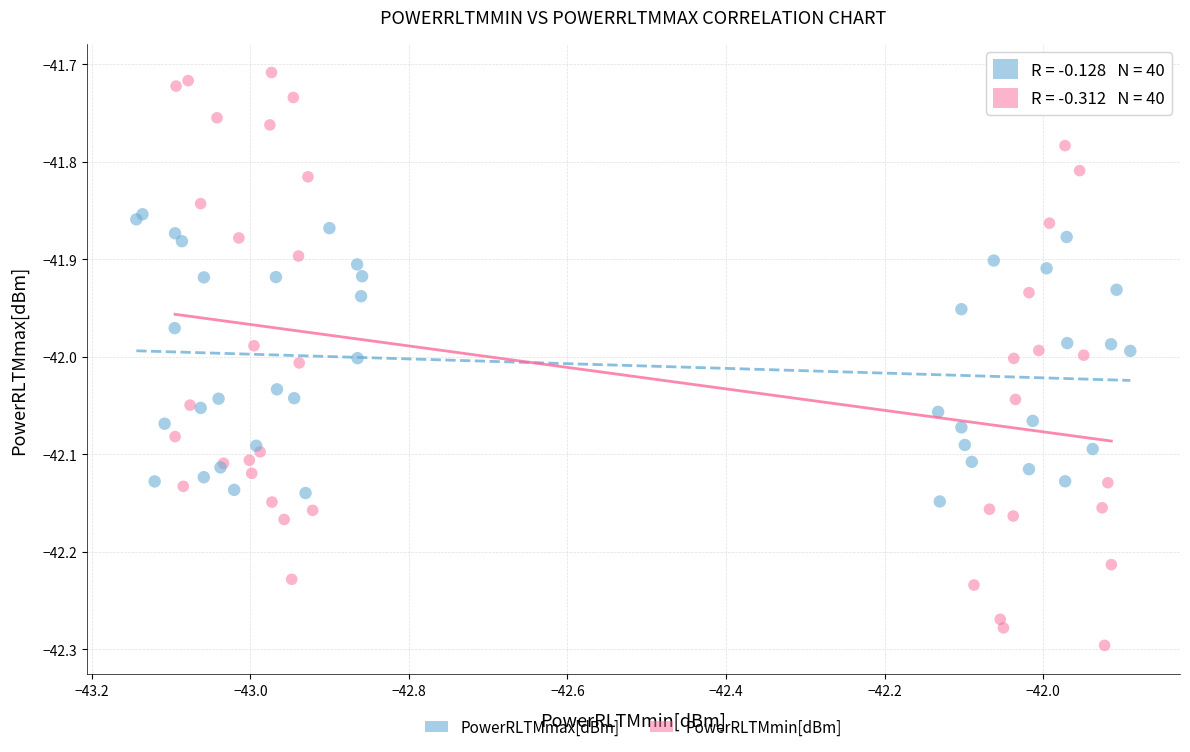

Which series contains the highest Y value?

PowerRLTMmin[dBm]